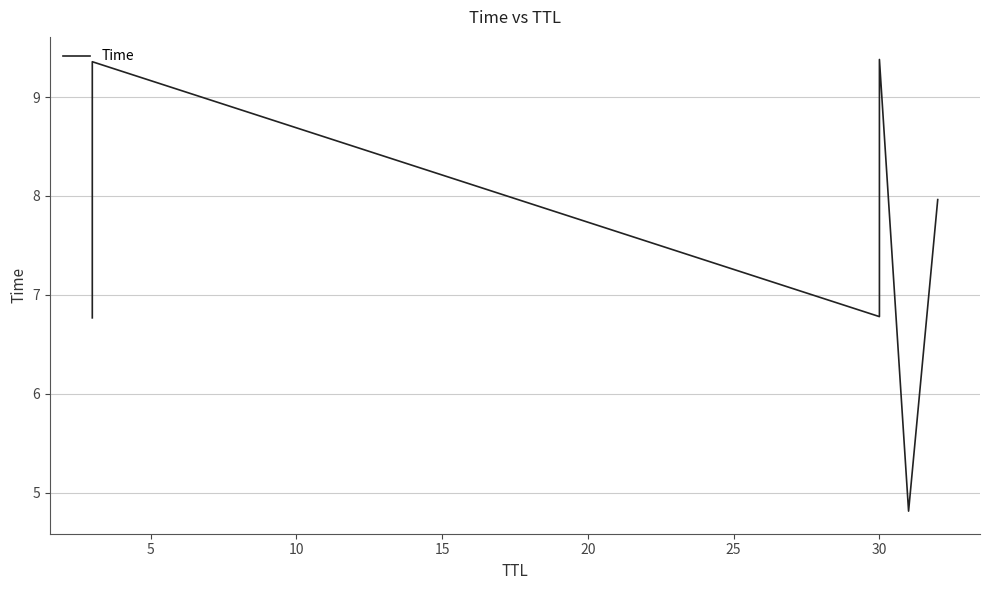

True or false: there are more than 0 points higher than both neighbors.

True